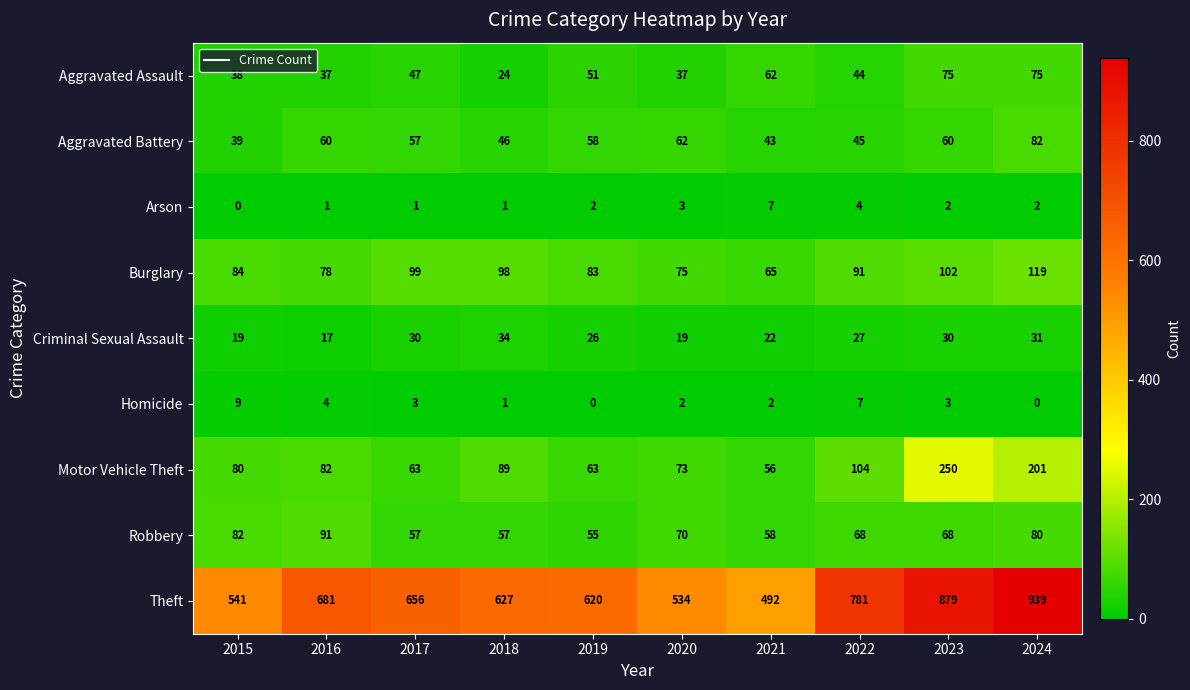

What is the difference between the Aggravated Assault values at 2022 and 2016?

7